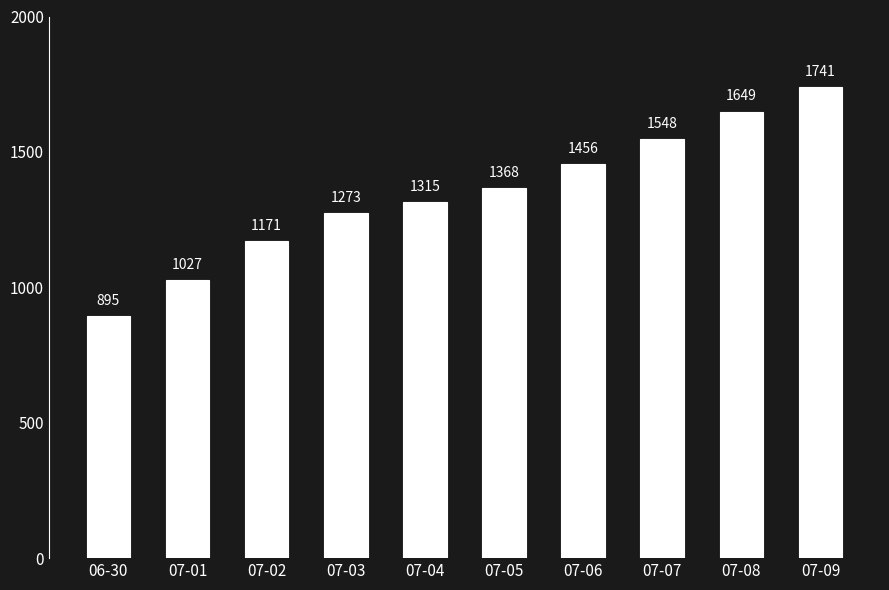

How many data points does each series have?

10